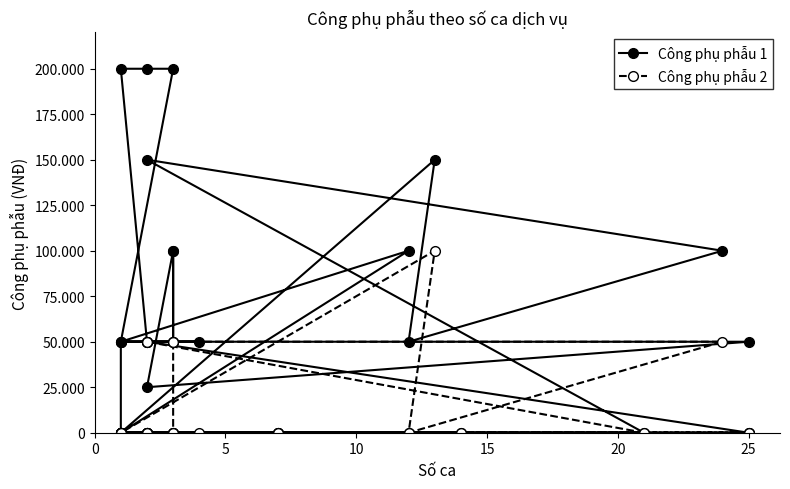

At how many categories does at least one series exceed 146592?

5